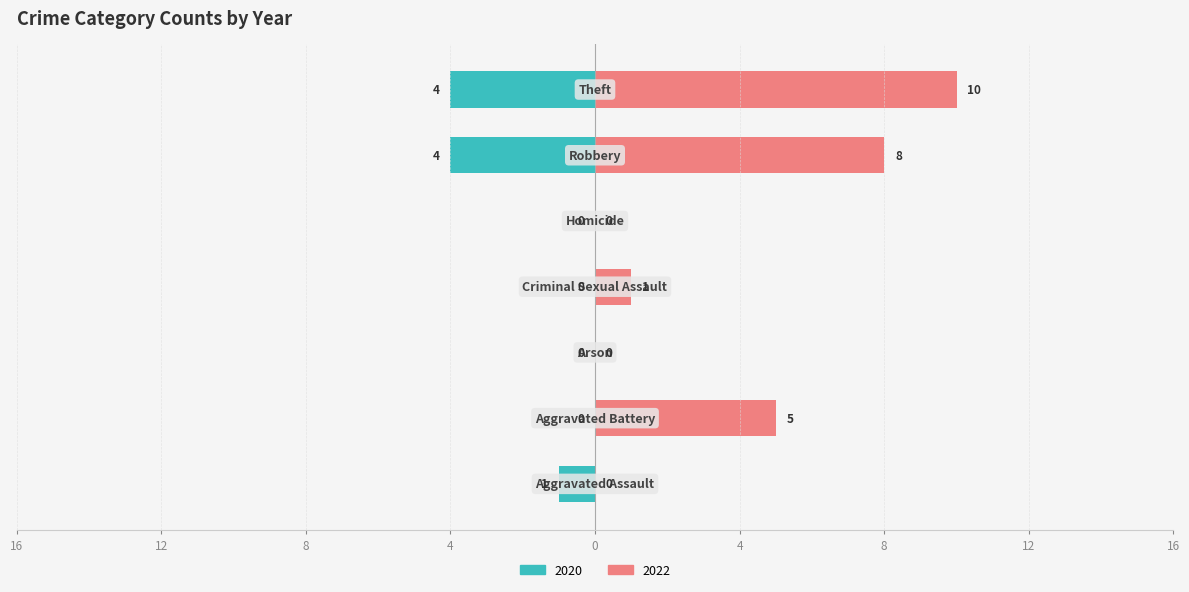

How many data points in 2022 are less than 1?

3